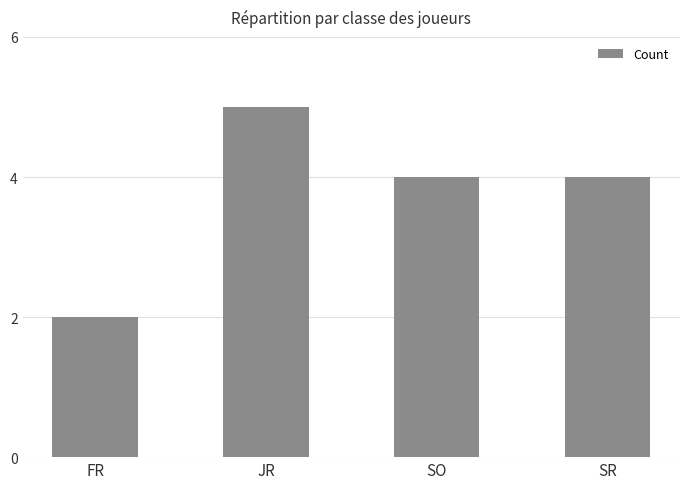

What is the label of the 3rd bar from the right?

JR